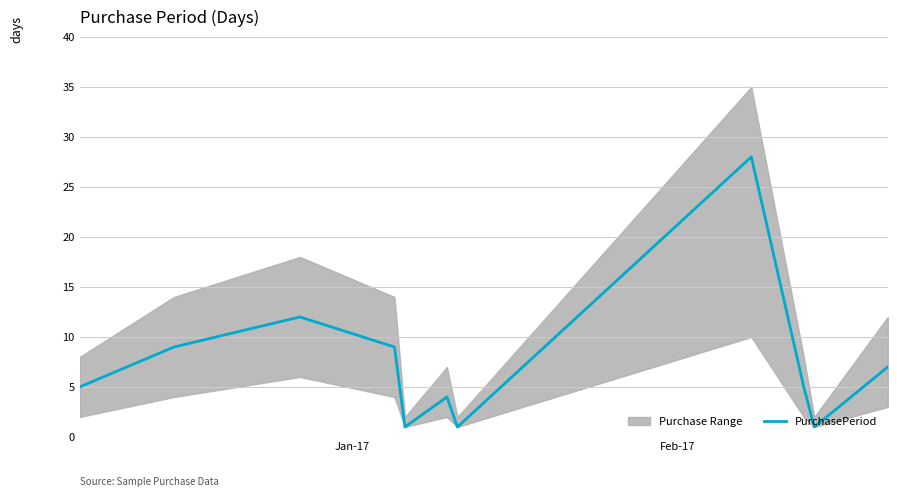

What is the highest value of the PurchasePeriod series?

28